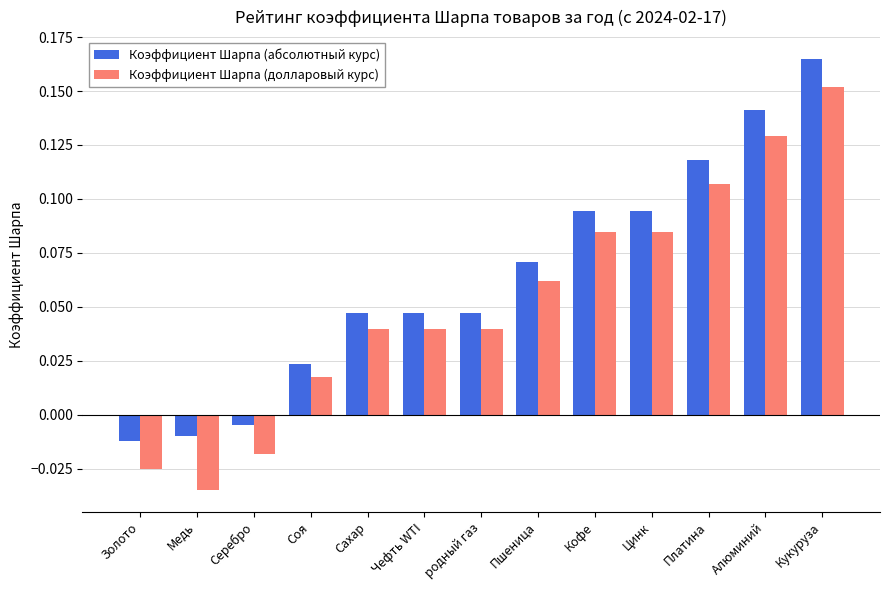

The value of Коэффициент Шарпа (долларовый курс) at Сахар is 0.1. True or false?

False